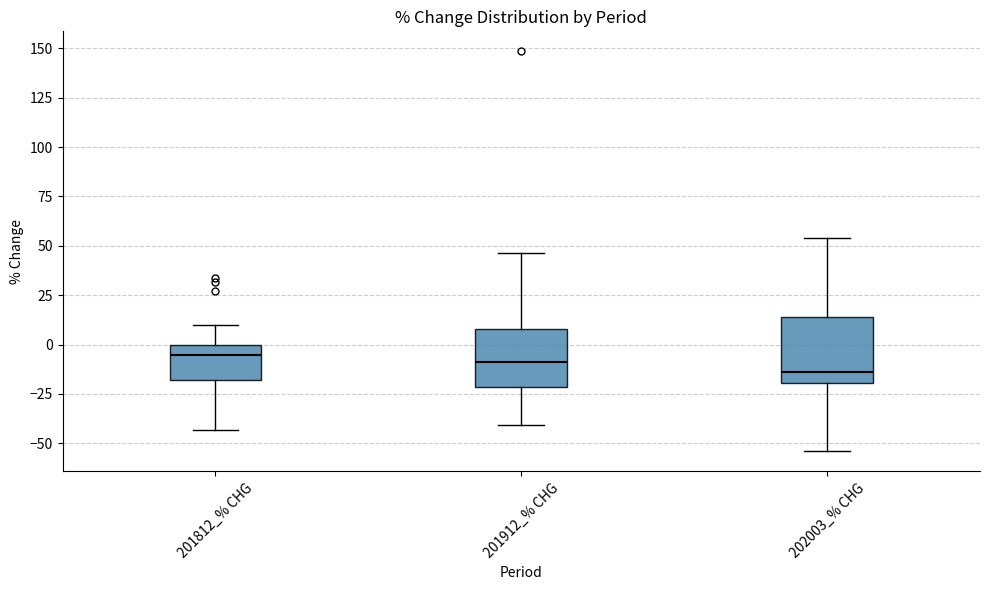

Reading left to right, read every box against the y-axis: the position of its median line, the range the box covers, and the ends of its whiskers. The values are not printed on the chart, so give them approximately, as read against the axis.

201812_% CHG: median -5, box -20 to 0, whiskers -45 to 10
201912_% CHG: median -10, box -20 to 10, whiskers -40 to 45
202003_% CHG: median -15, box -20 to 15, whiskers -55 to 55